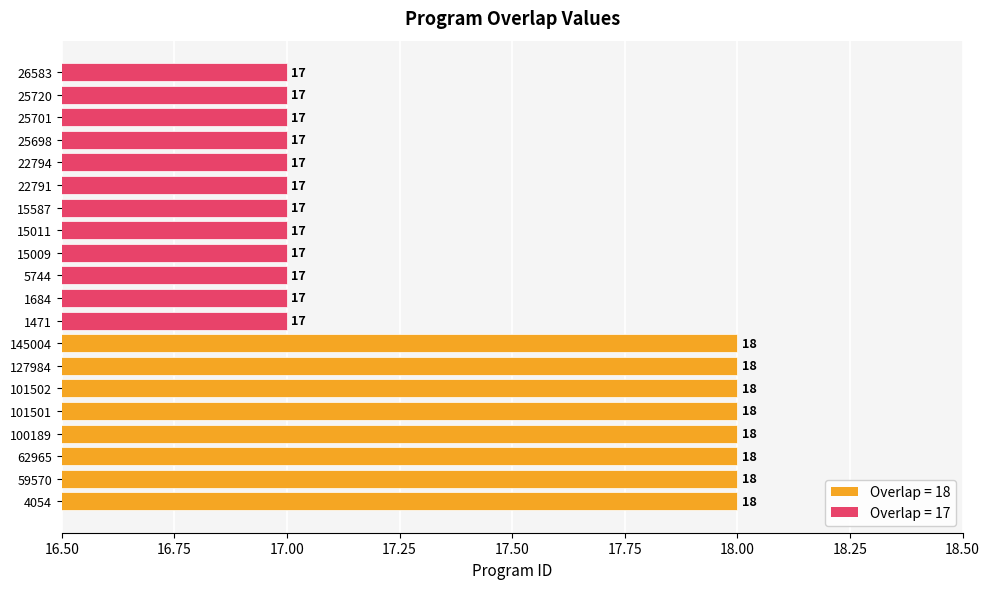

What is the ratio of the value at 1471 to the value at 100189?

0.9